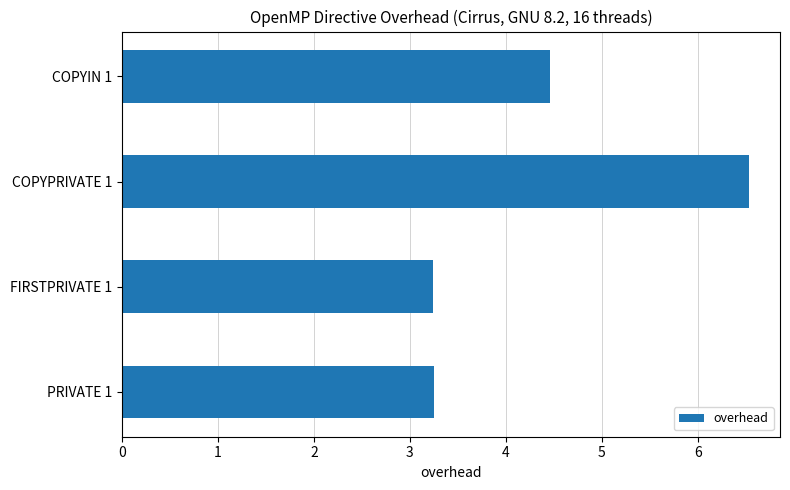

At which label is the value closest to 4?

COPYIN 1